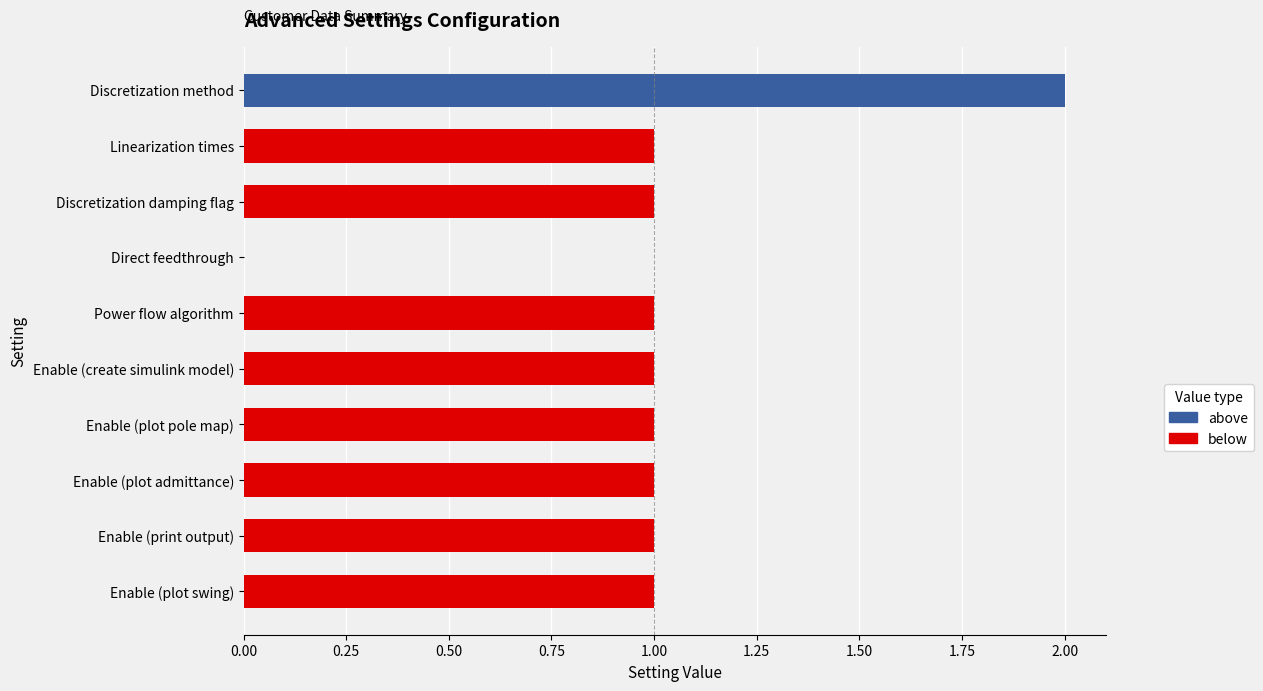

What is the sum of the values at Enable (plot admittance) and Linearization times?

2